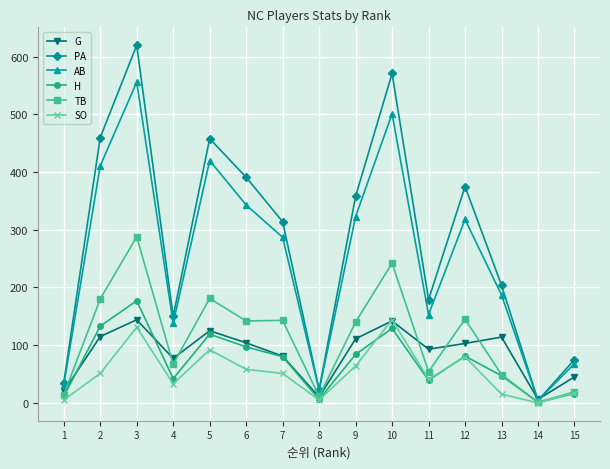

Where does the G series first go above 103?

2